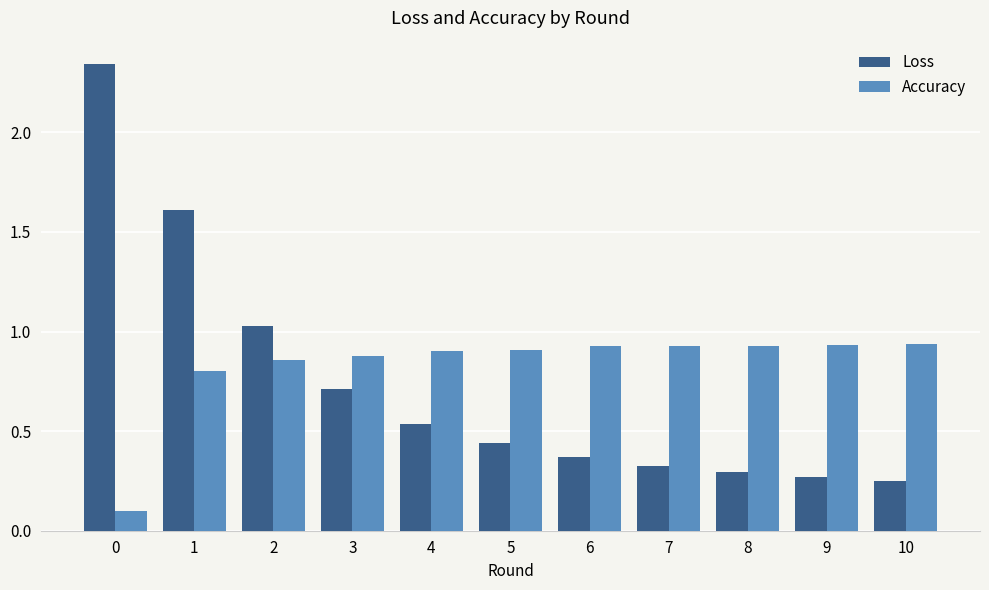

Is the value of Accuracy at 4 greater than the value of Loss at 5?

Yes